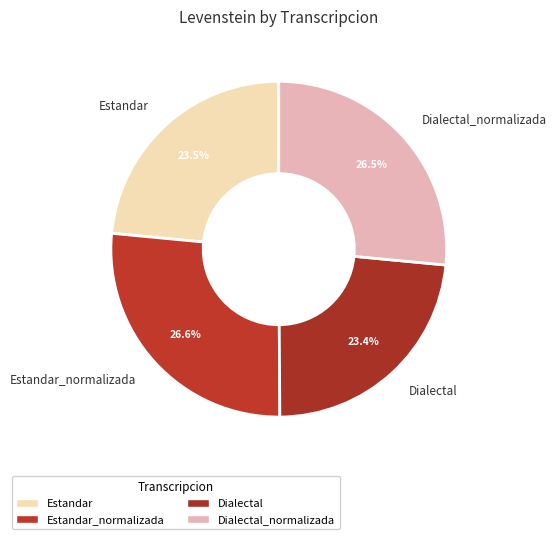

How many slices are in this pie chart?

4